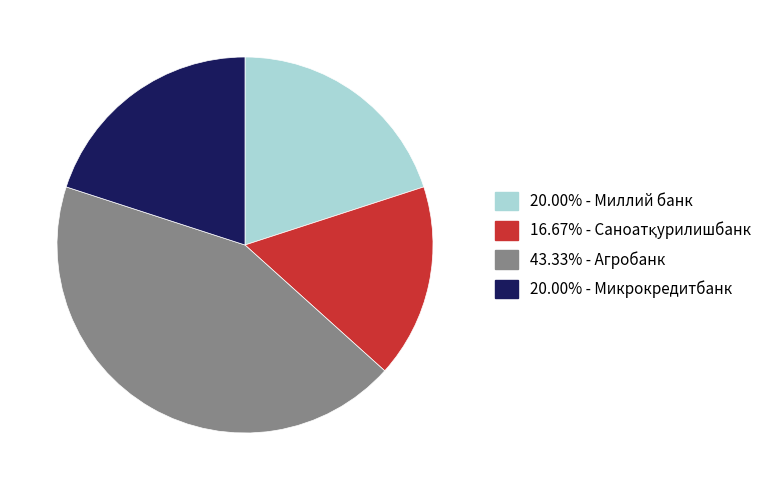

Approximately how many times larger is the value at 20.00% - Микрокредитбанк compared to 20.00% - Миллий банк?

1.0